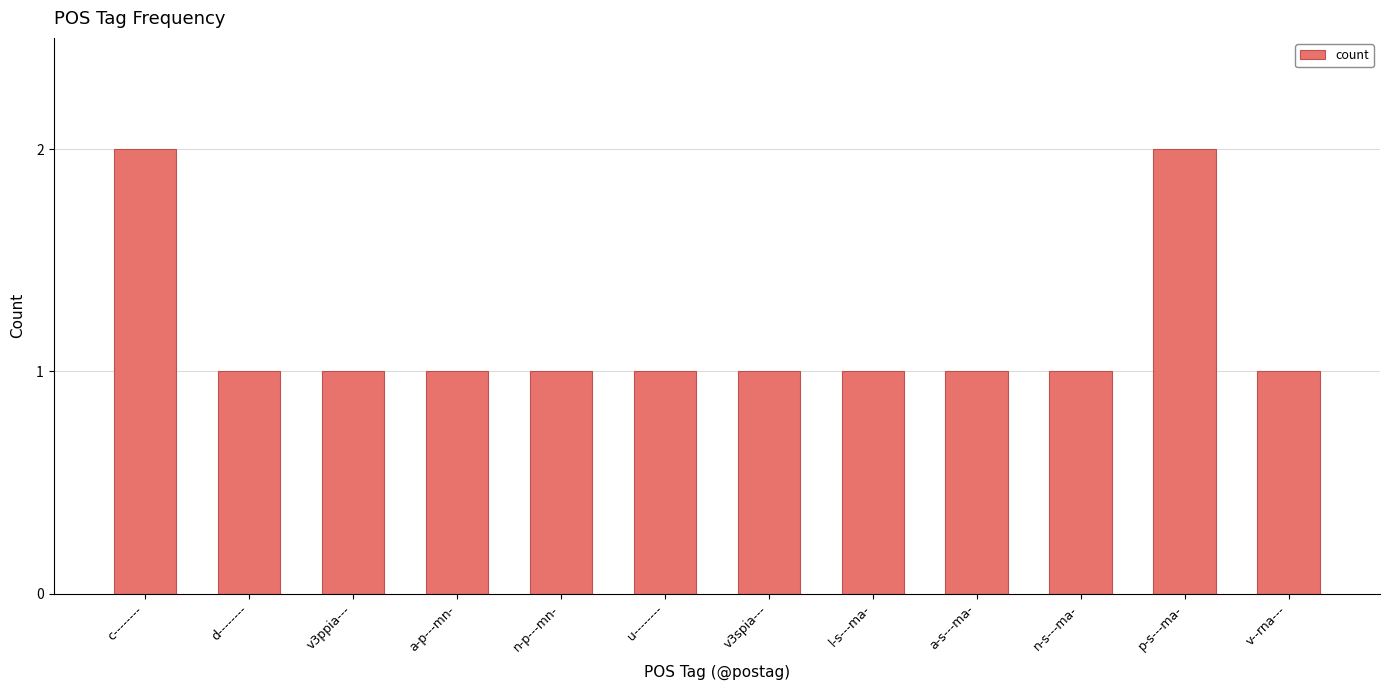

Between p-s---ma- and l-s---ma-, which is larger?

p-s---ma-